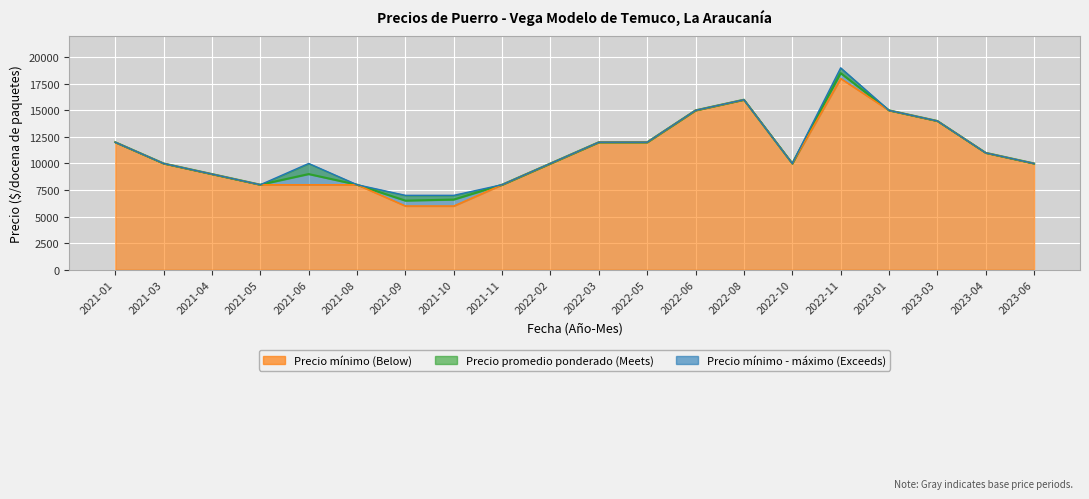

Where does the Precio promedio ponderado series first go above 10000?

2021-01